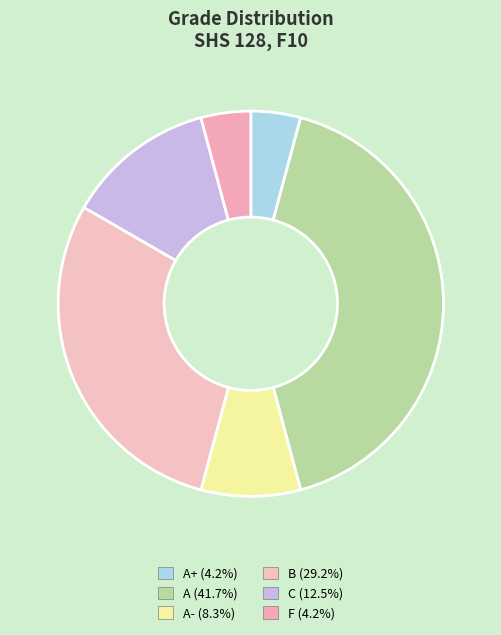

How many segments does this pie chart have?

6